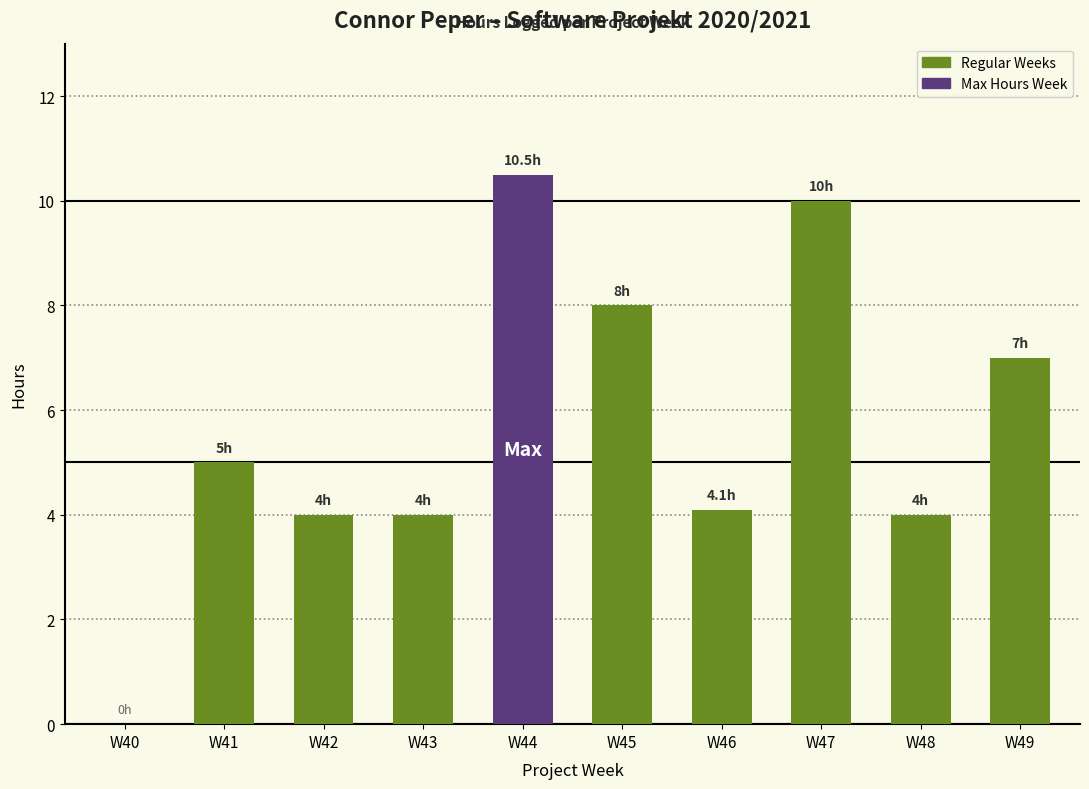

Are the bars horizontal?

No